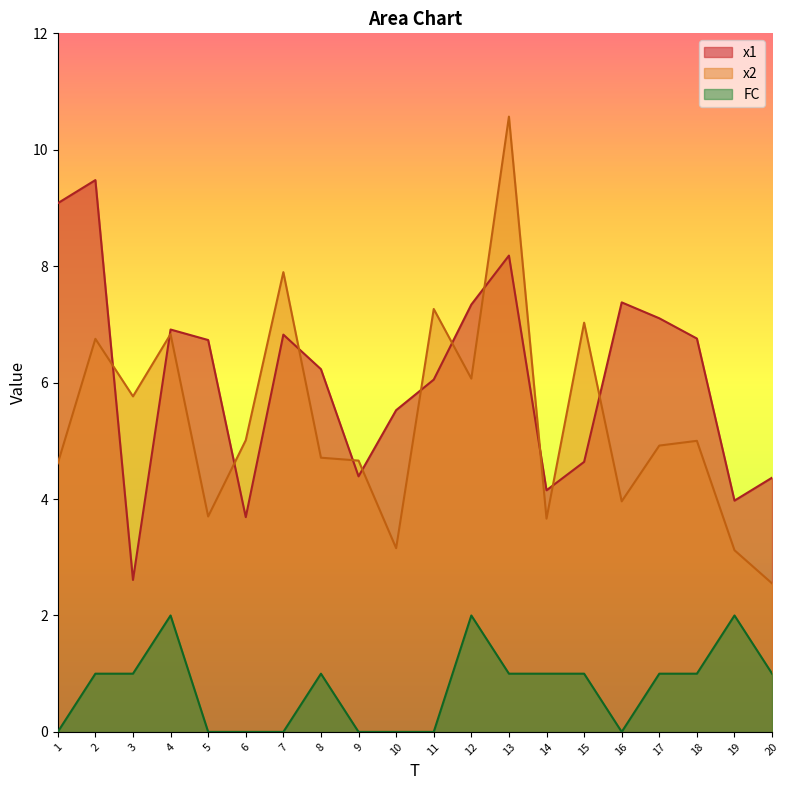

True or false: FC and x2 cross at least once.

False